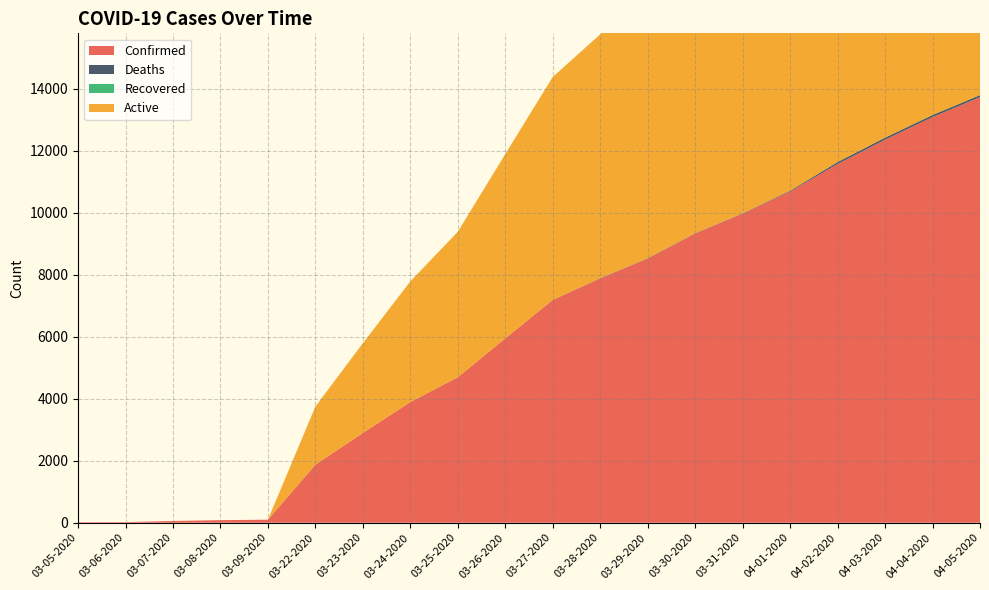

Reading left to right, transcribe all the data shown in this chart.

Confirmed: 18	19	57	83	98	1873	2894	3891	4691	5944	7187	7875	8519	9326	9967	10683	11567	12351	13081	13723
Deaths: 0	0	0	0	0	0	0	1	1	1	1	10	10	10	10	25	64	67	67	67
Recovered: 0	0	0	0	0	0	0	0	0	0	0	0	0	0	0	0	0	0	0	0
Active: 0	0	0	0	0	1873	2894	3890	4690	5943	7186	7865	8509	9316	9957	10658	11503	12284	13014	13656